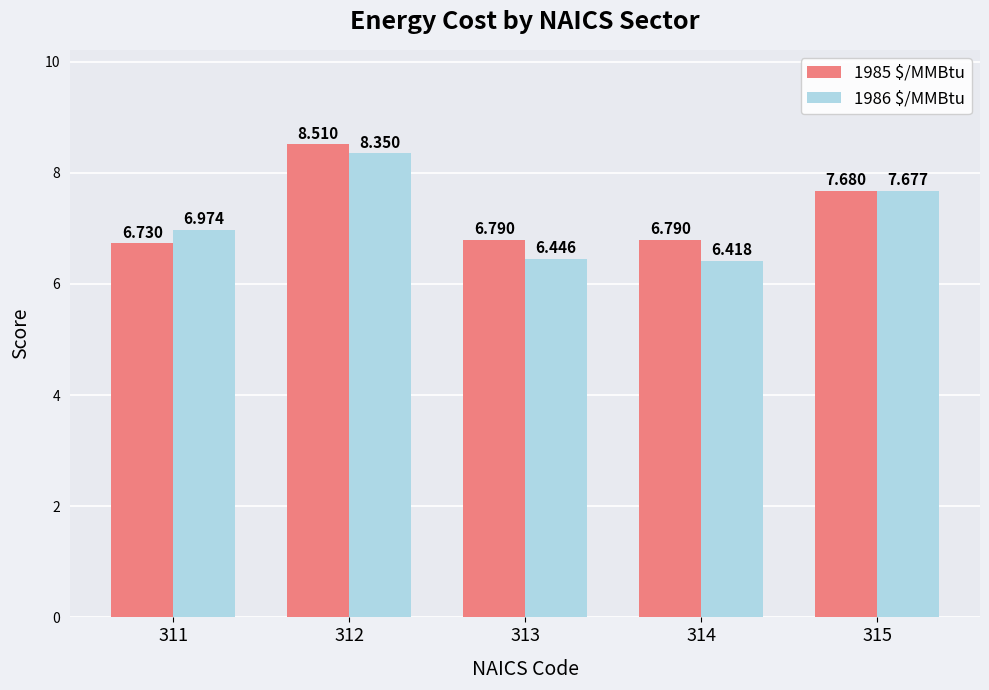

What is the approximate value of 1986 $/MMBtu at 315?

7.7